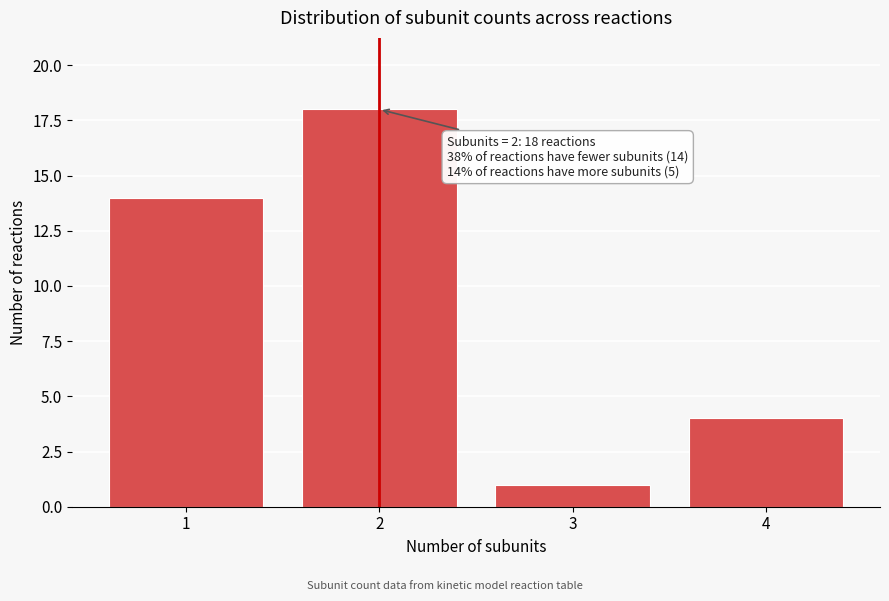

Reading left to right, what are all the values shown in this chart?

14	18	1	4